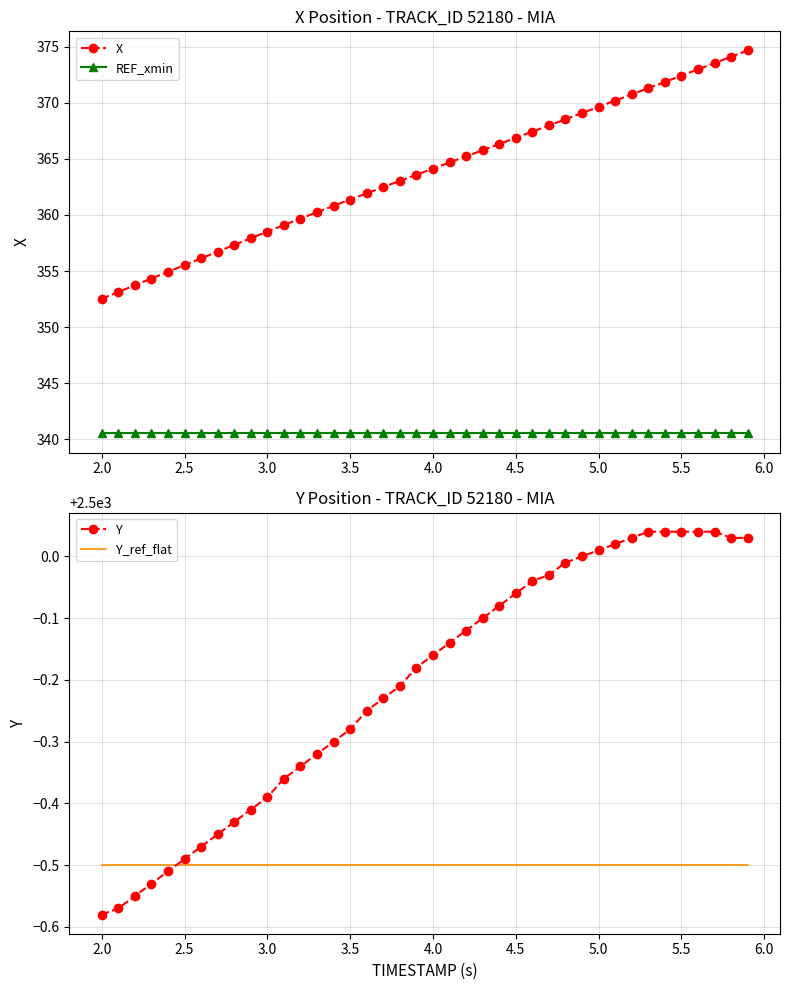

True or false: REF_xmin and Y cross at least once.

False